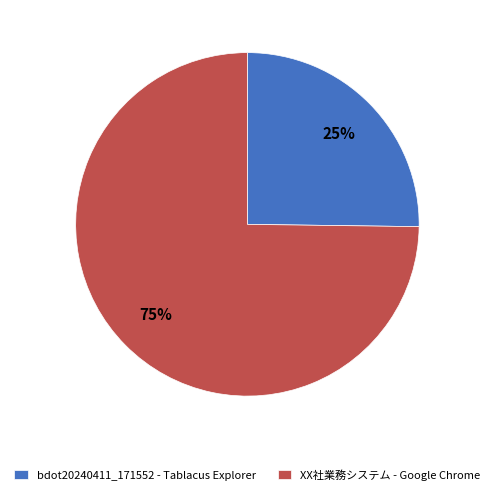

What is the ratio of the value at bdot20240411_171552 - Tablacus Explorer to the value at XX社業務システム - Google Chrome?

0.3